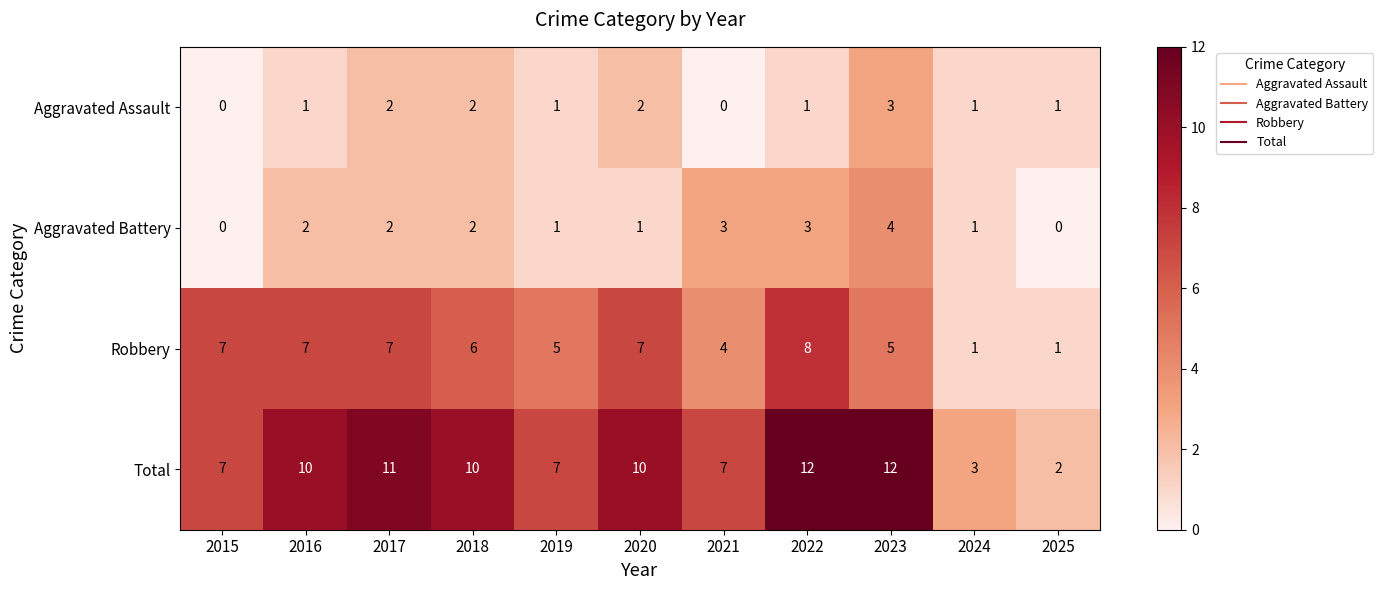

What is the difference between the Total values at 2019 and 2018?

3